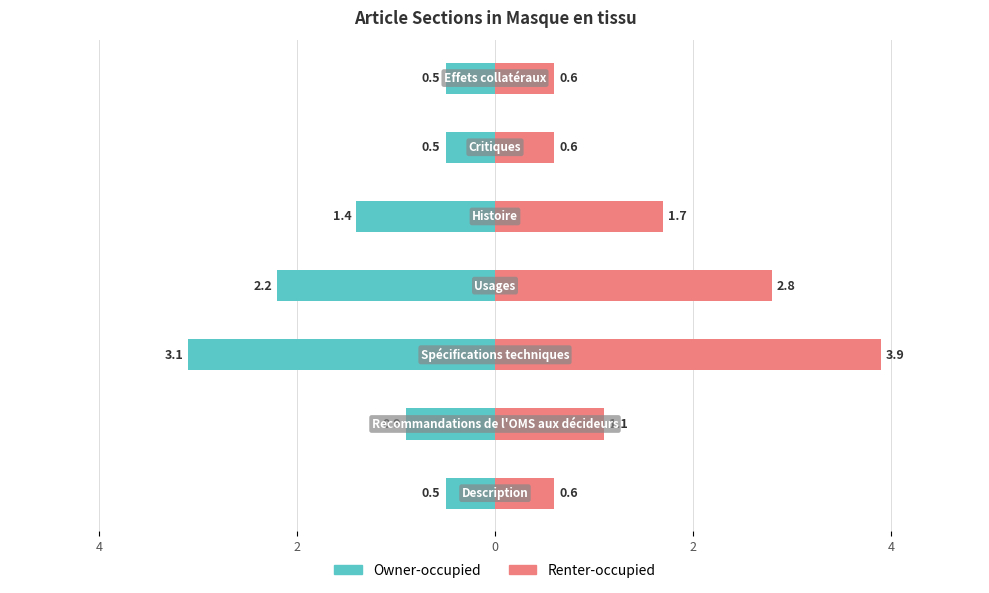

Reading left to right, transcribe all the data shown in this chart.

Owner-occupied: -0.5	-0.9	-3.1	-2.2	-1.4	-0.5	-0.5
Renter-occupied: 0.6	1.1	3.9	2.8	1.7	0.6	0.6